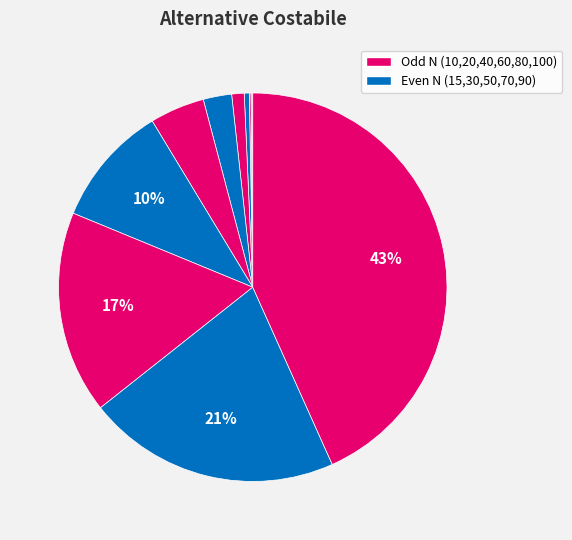

What is the largest slice in the pie chart?

N = 100